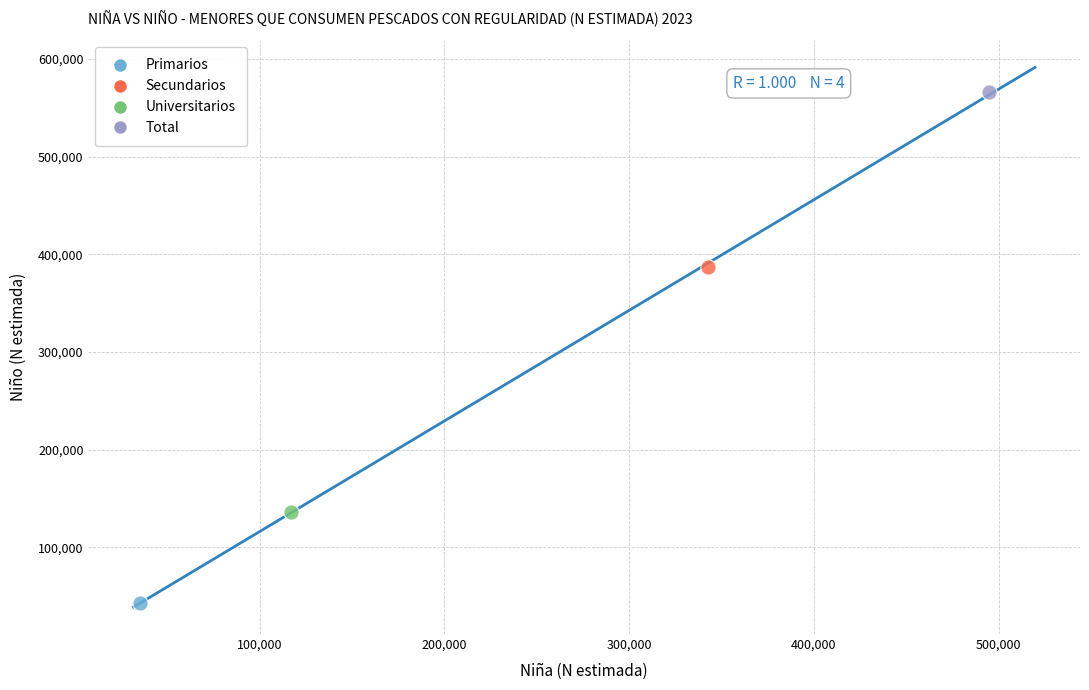

Which series contains the highest Y value?

Total